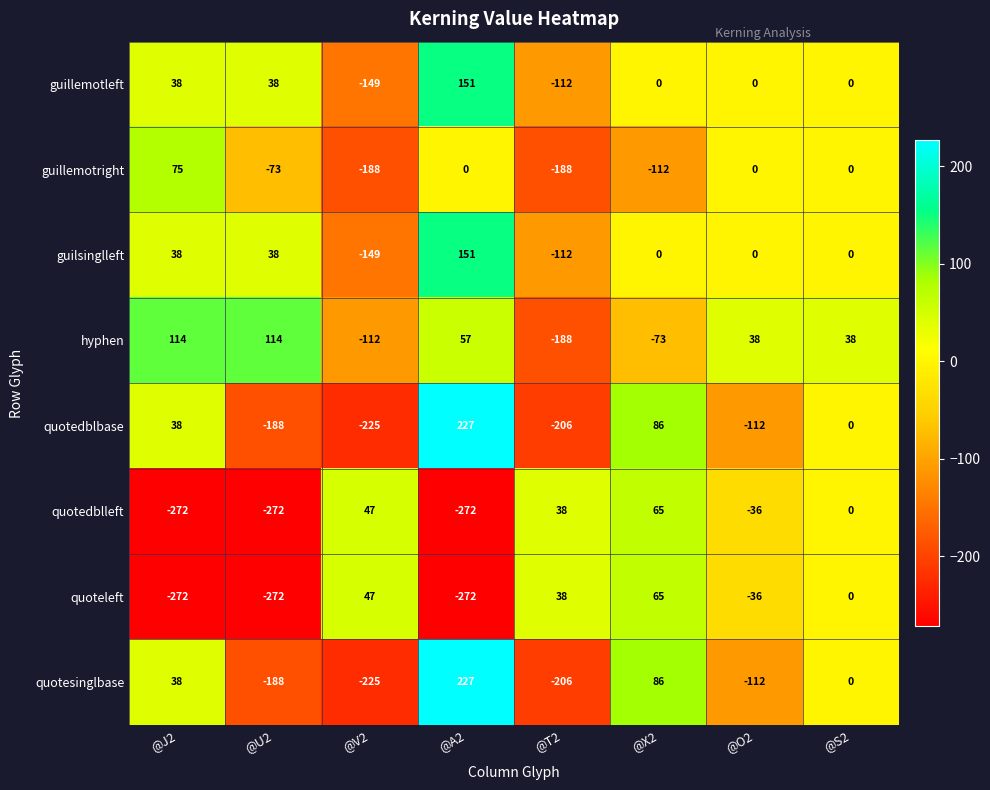

What is the spread (max minus min) of values at @U2?

386